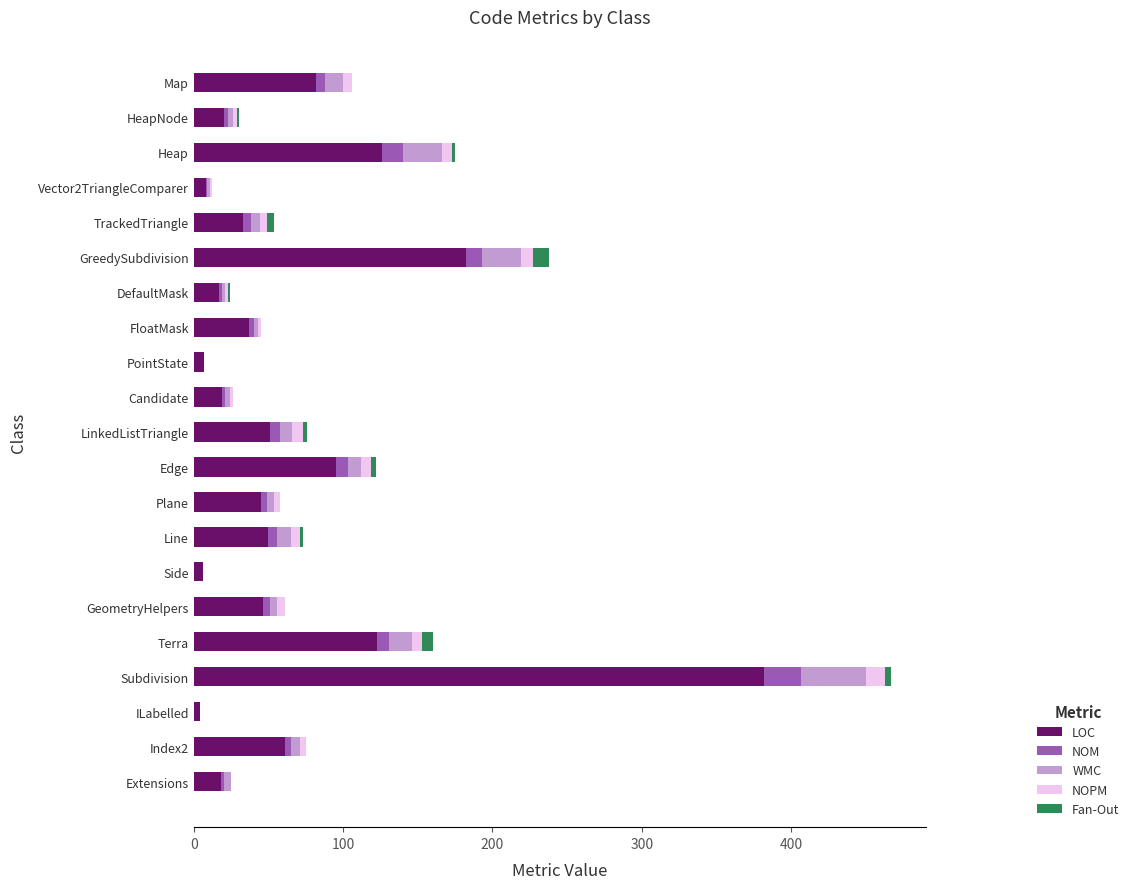

At which category is the sum across all series the highest?

Subdivision